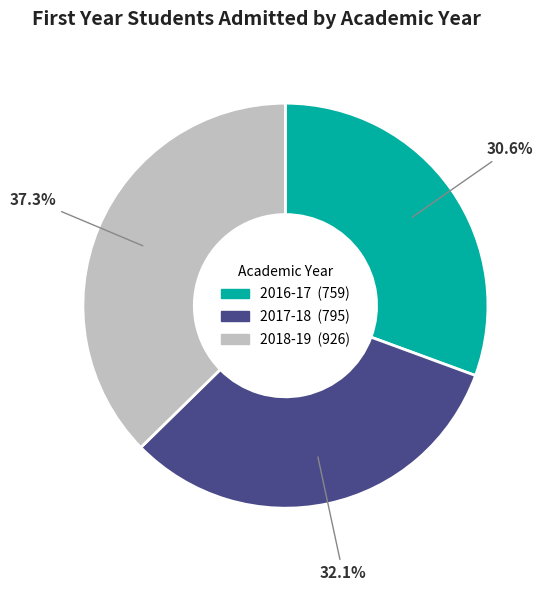

Is it true that 2016-17 is 31% of the pie?

True